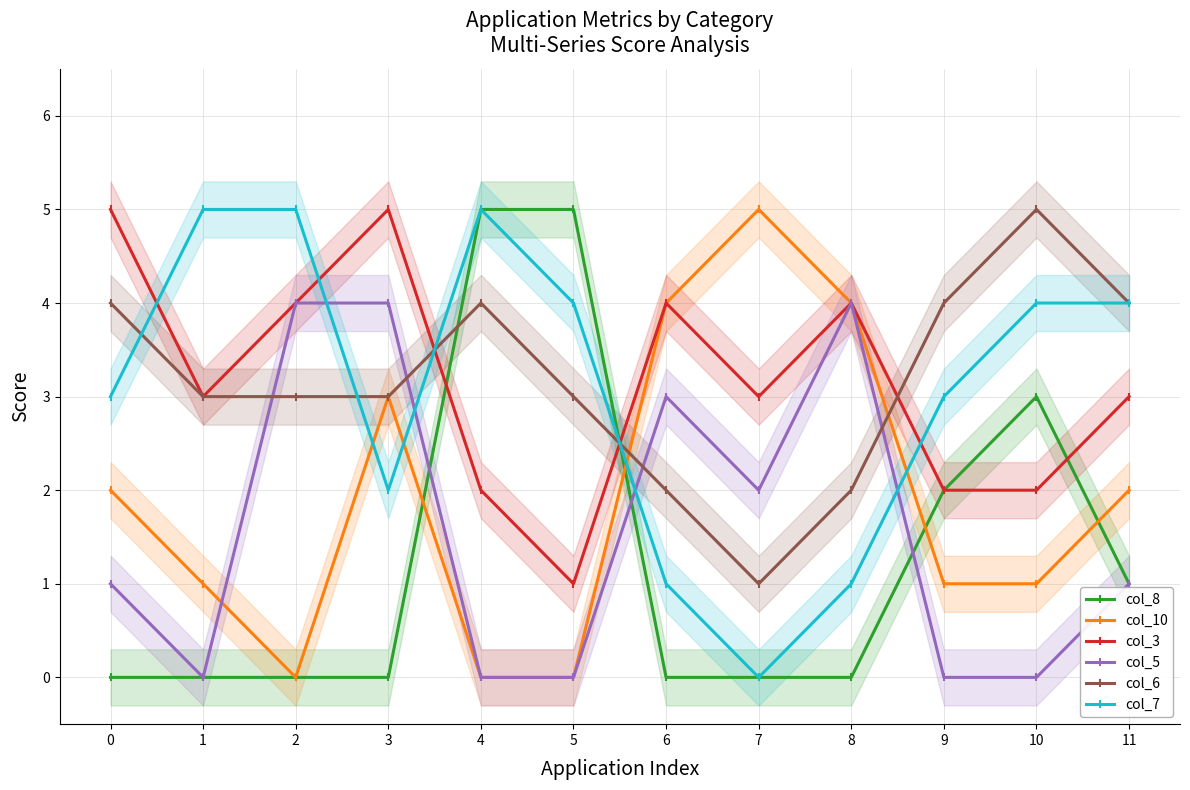

What is the highest value of the col_6 series?

5